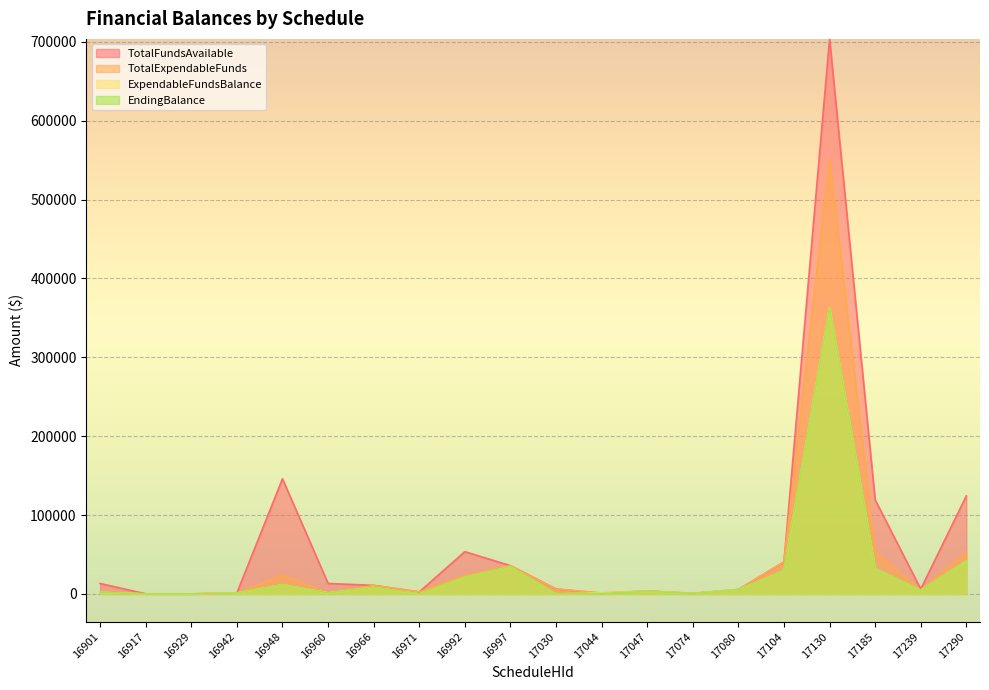

At how many categories does at least one series exceed 682422?

1